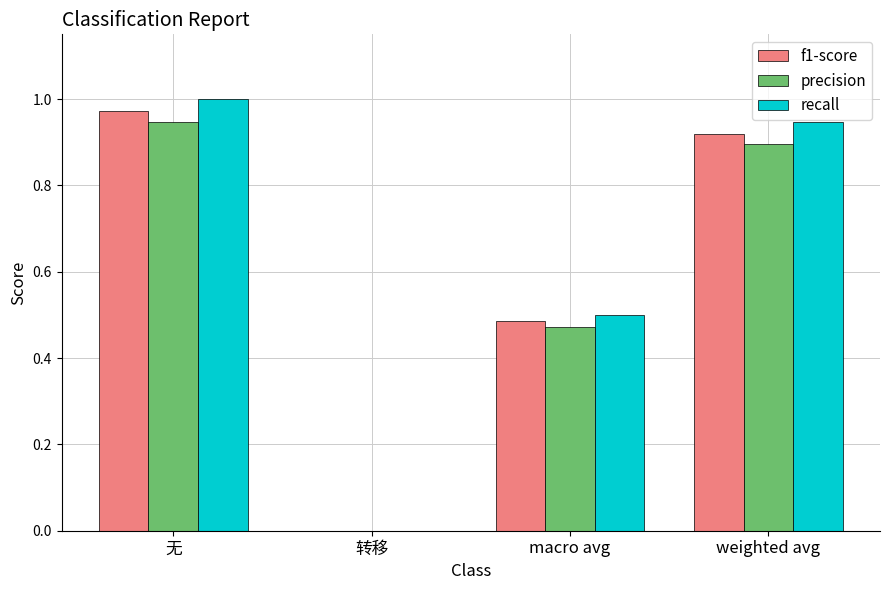

What is the sum of the f1-score values at macro avg and weighted avg?

1.4